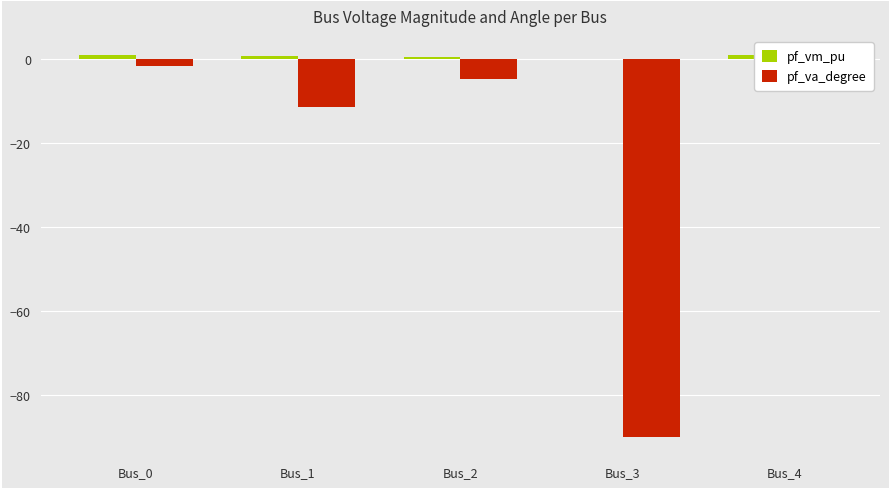

Rank the categories by pf_va_degree value from highest to lowest.

Bus_4, Bus_0, Bus_2, Bus_1, Bus_3